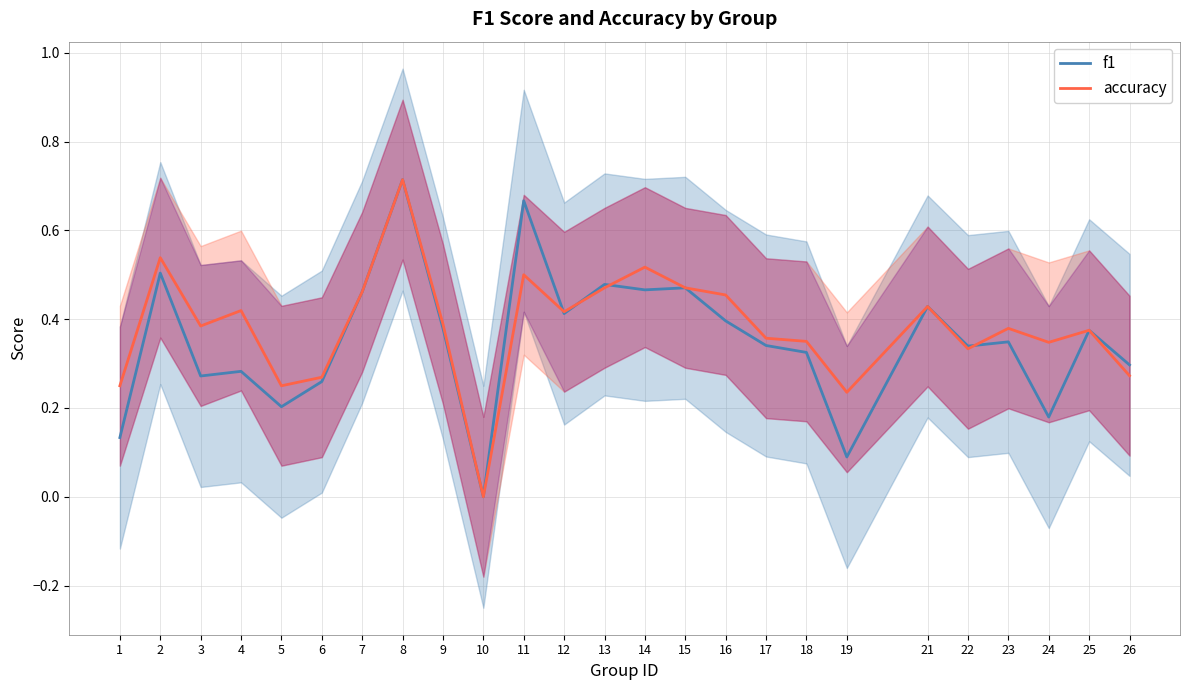

What is the difference between the maximum and minimum values in the f1 series?

0.7